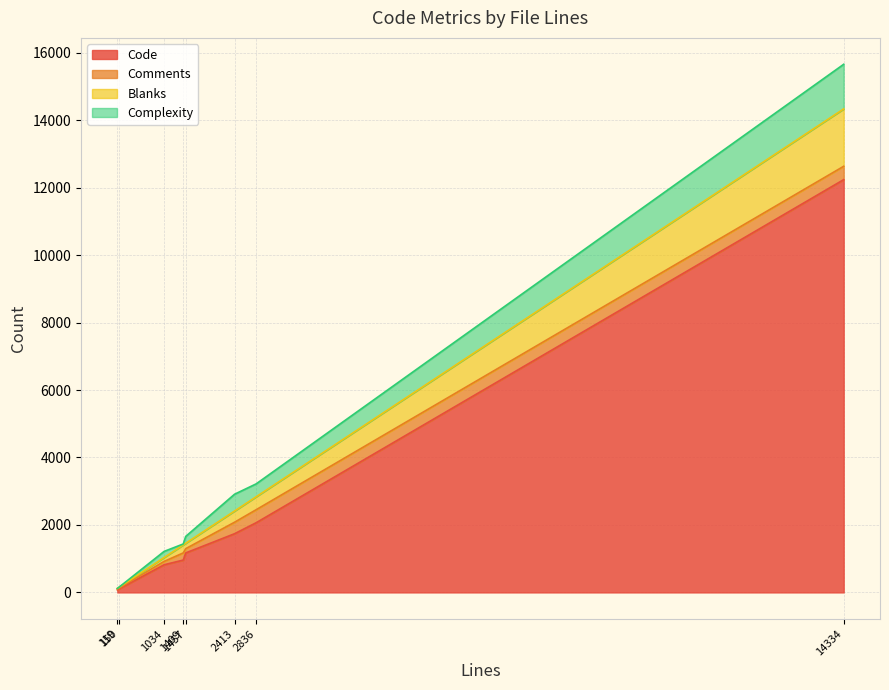

The Comments series shows 283 at 1409. True or false?

False